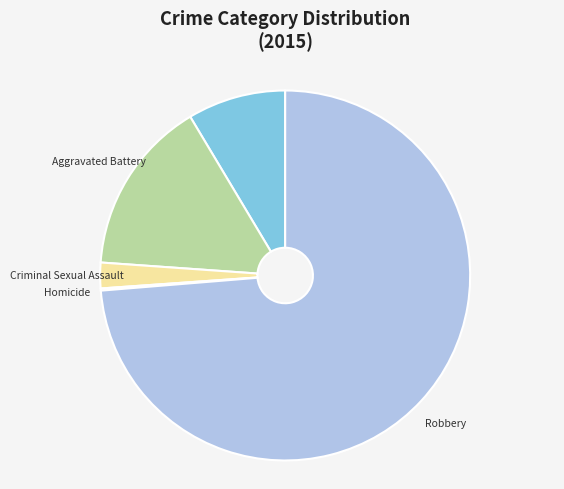

Which has a higher value, Robbery or Aggravated Assault?

Robbery